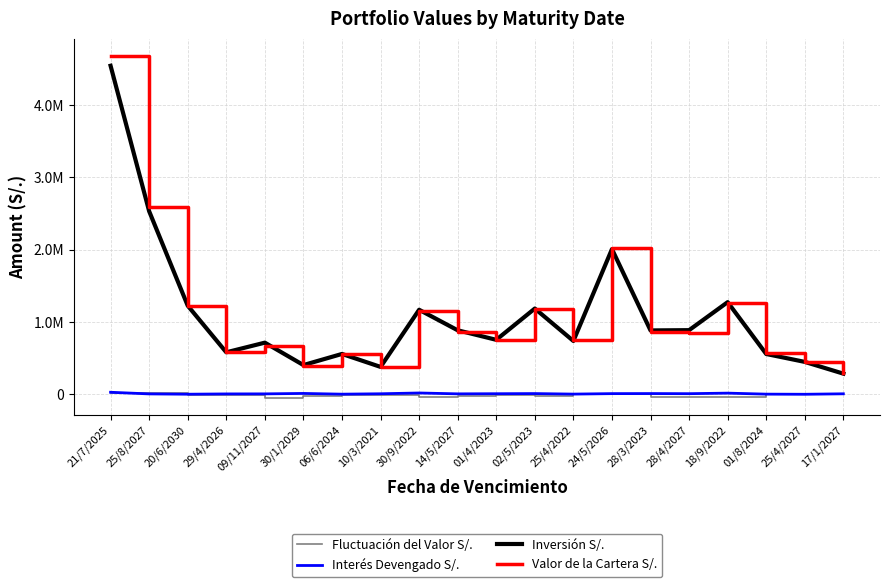

What is the spread (max minus min) of values at 28/4/2027?

927744.3